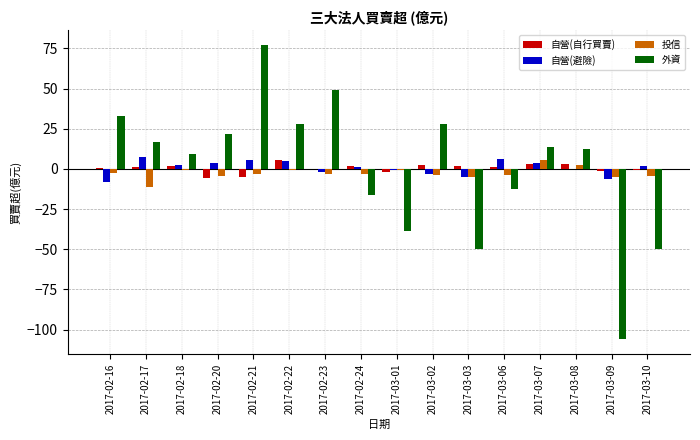

At which category does the chart reach its peak across all series?

2017-02-21